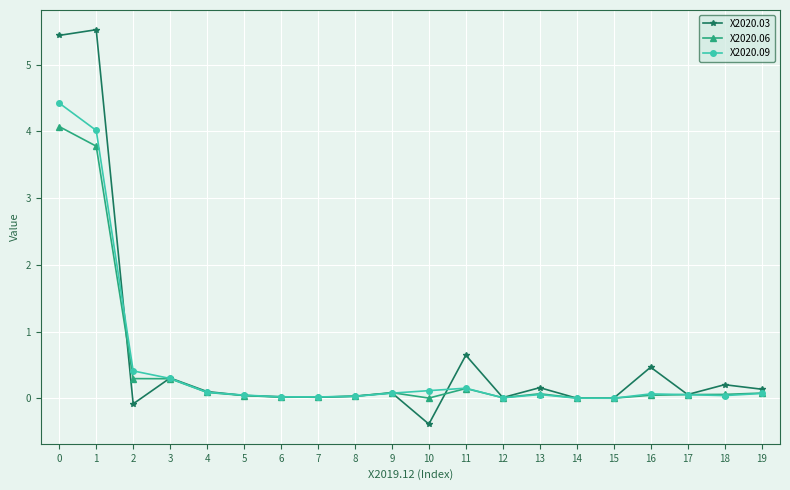

Rank the series by their maximum value, from lowest to highest.

X2020.06, X2020.09, X2020.03